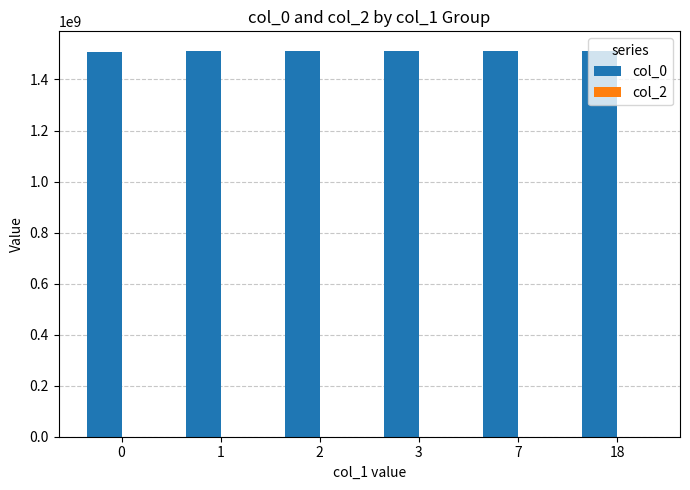

The value of col_0 at 7 is 1510261884.0. True or false?

True